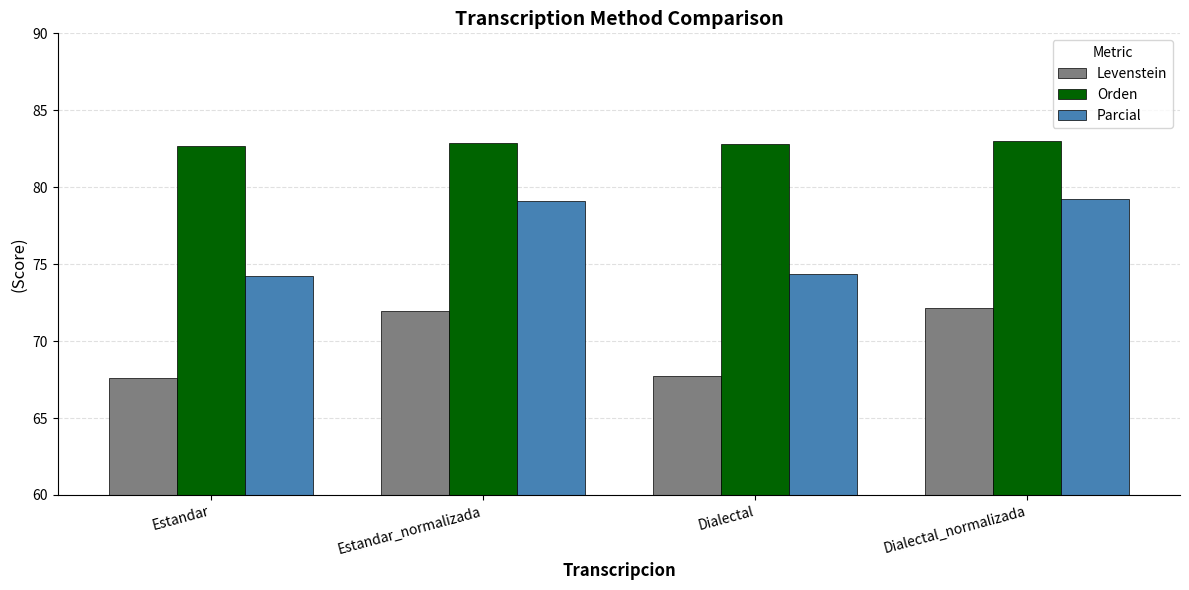

Between Estandar and Dialectal_normalizada, which series saw the biggest shift?

Parcial